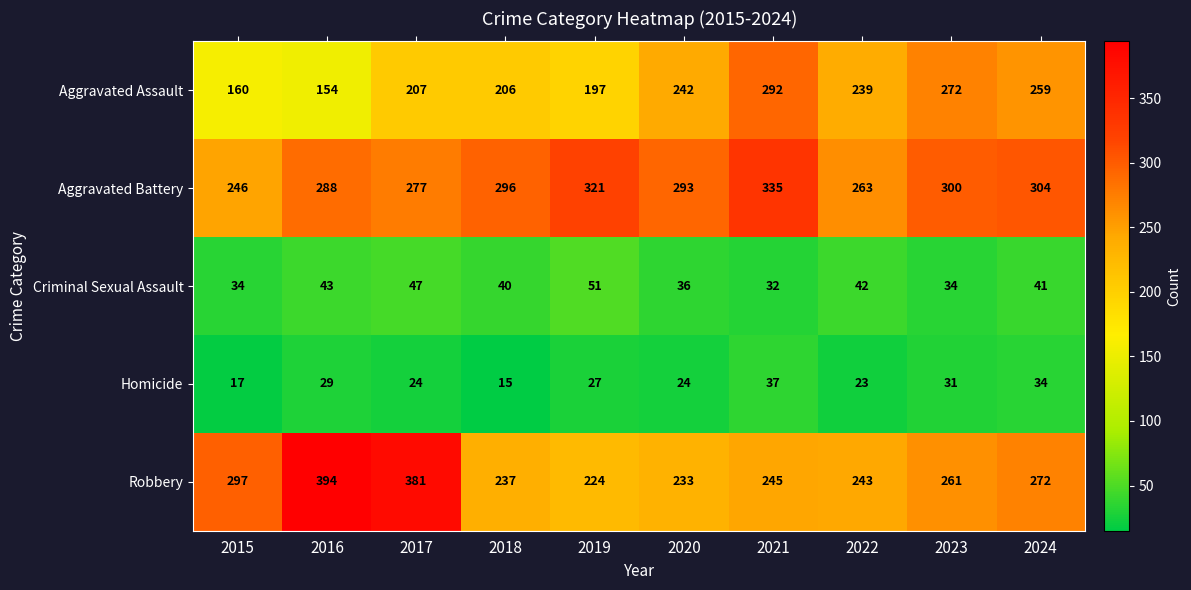

Where is Robbery nearest to the value 309?

2015